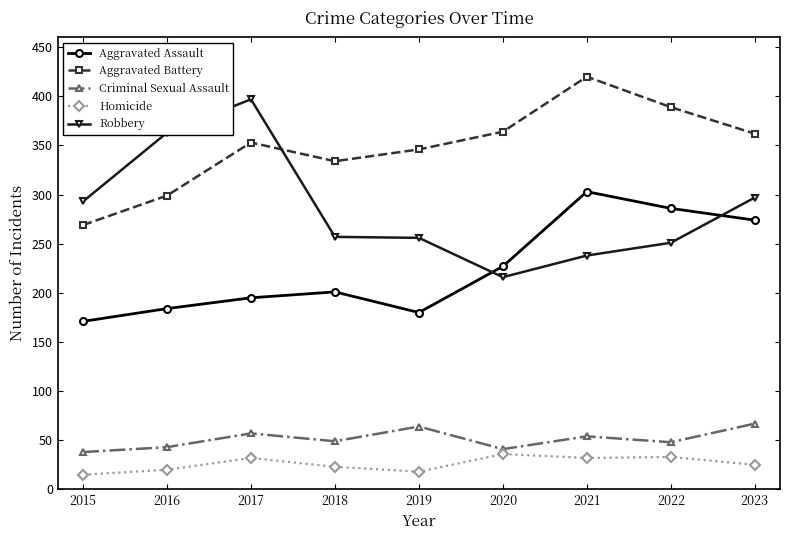

What is the smallest value displayed?

15